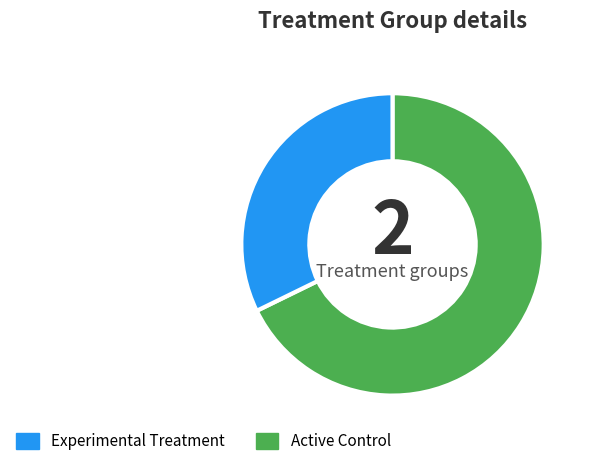

Is there a majority slice in this chart?

Yes